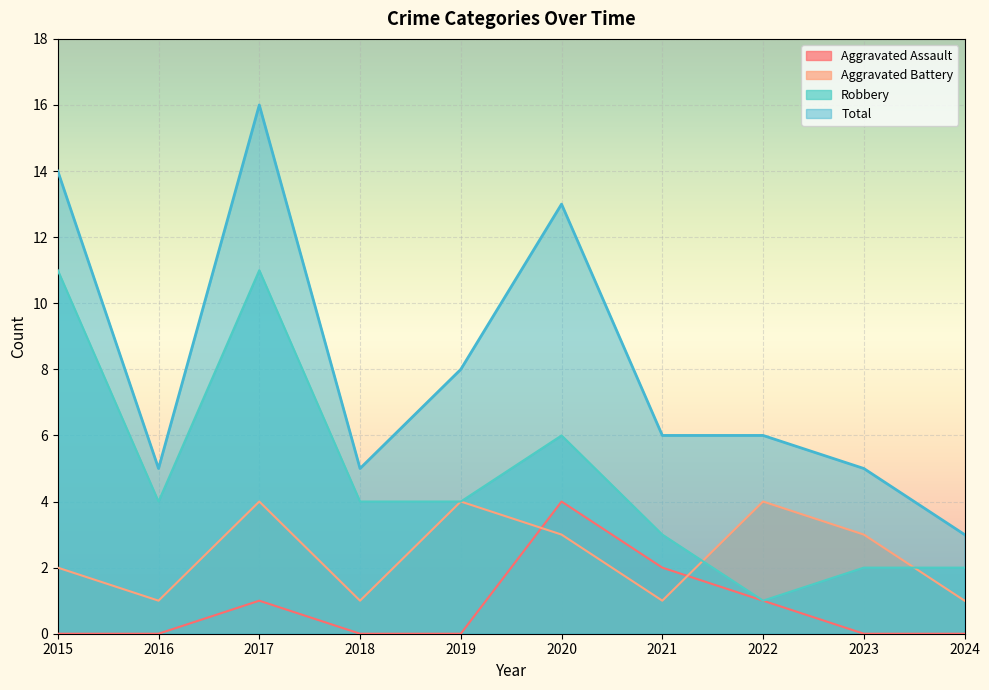

Rank the categories by Total value from highest to lowest.

2017, 2015, 2020, 2019, 2021, 2022, 2016, 2018, 2023, 2024